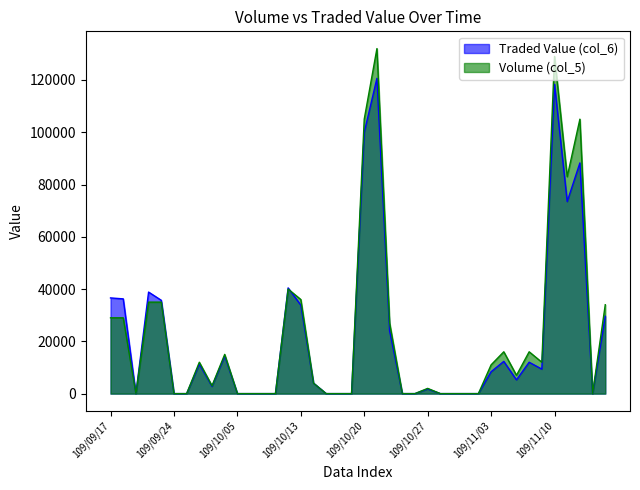

How many values in Traded Value (col_6) are above zero?

23